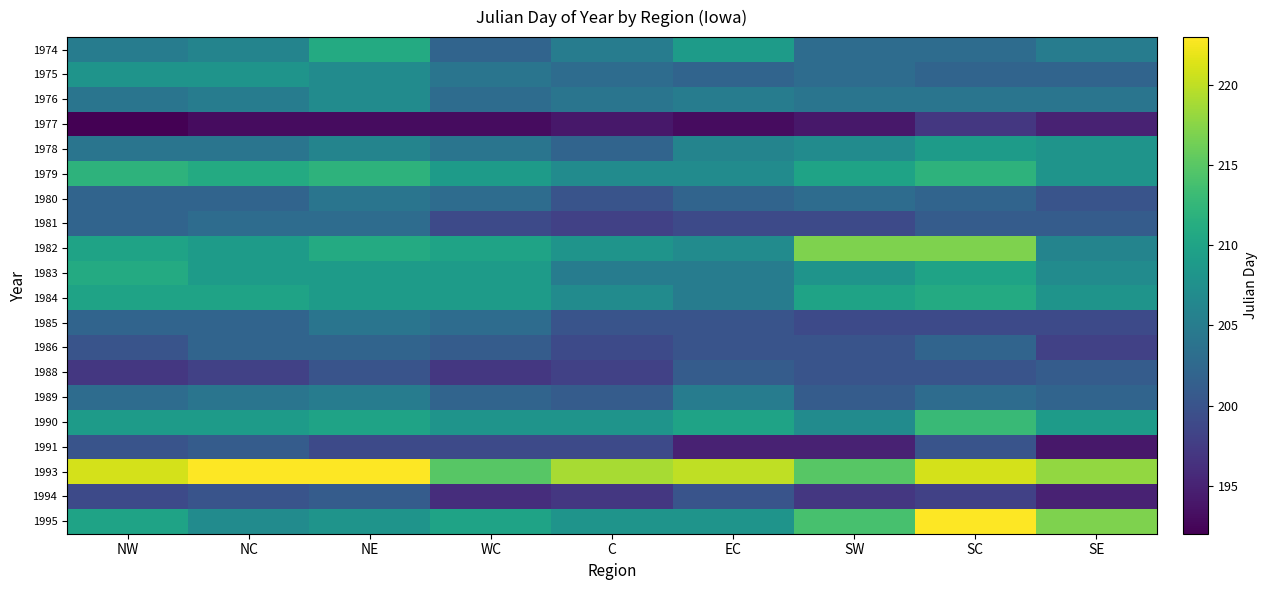

At how many categories does at least one series exceed 208?

9